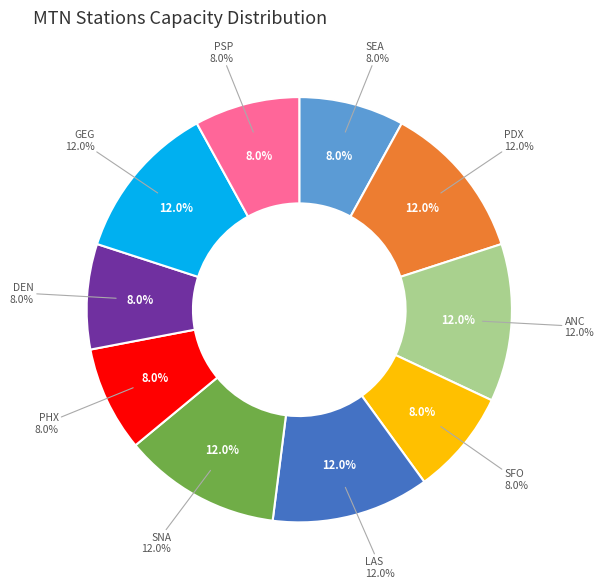

How many segments does this pie chart have?

10